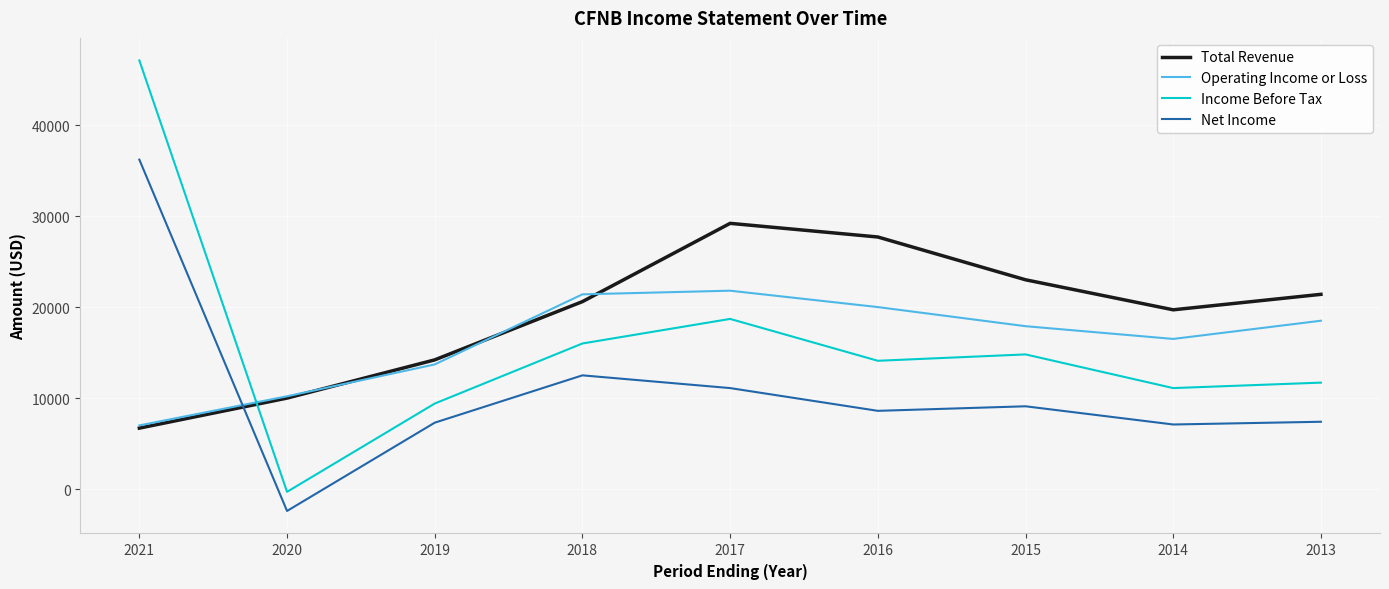

Which series has the widest spread of values?

Income Before Tax